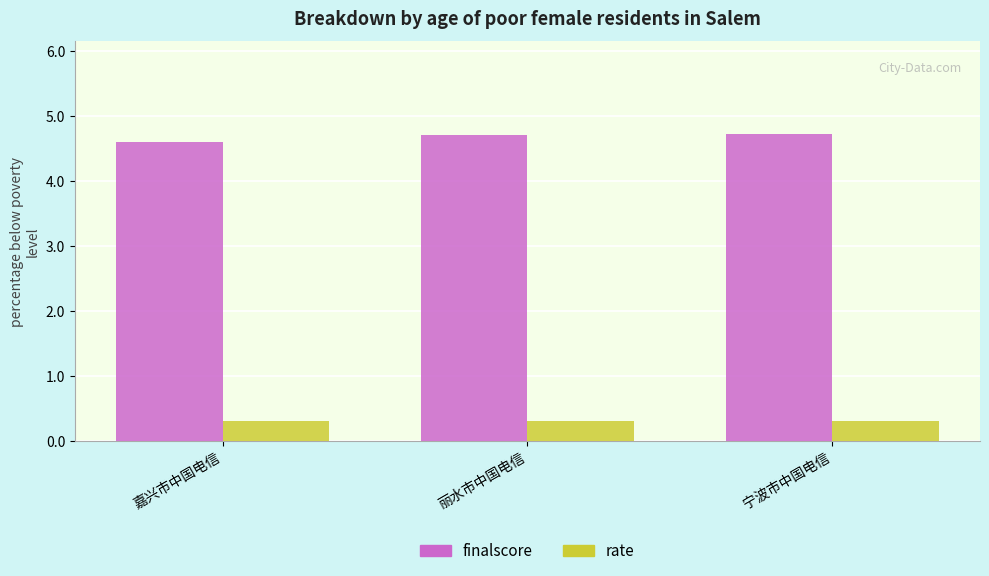

Reading left to right, transcribe all the data shown in this chart.

finalscore: 4.6	4.7	4.7
rate: 0.3	0.3	0.3